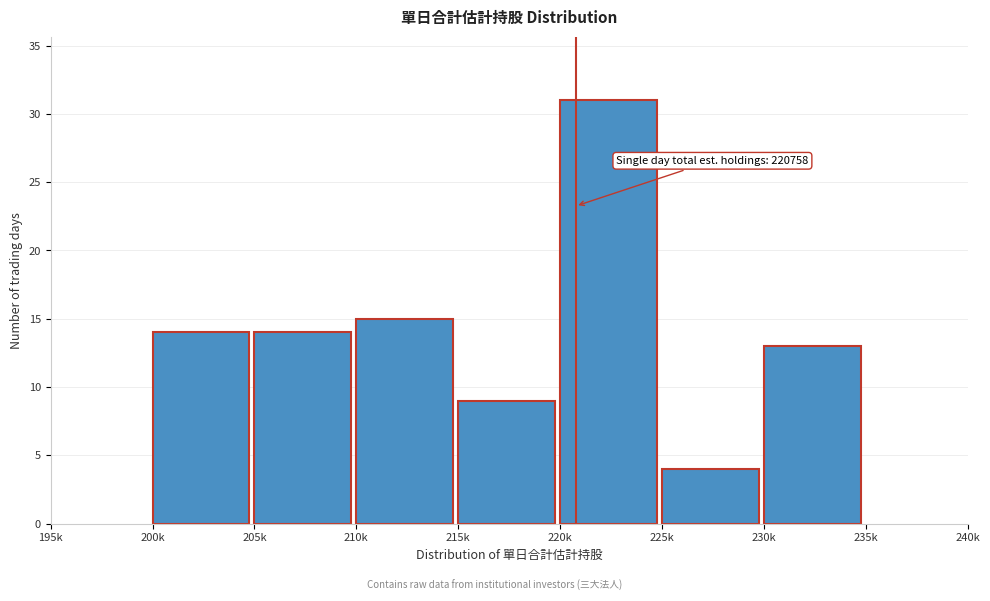

Reading right to left, transcribe all the data shown in this chart.

235k=0	230k=13	225k=4	220k=31	215k=9	210k=15	205k=14	200k=14	195k=0